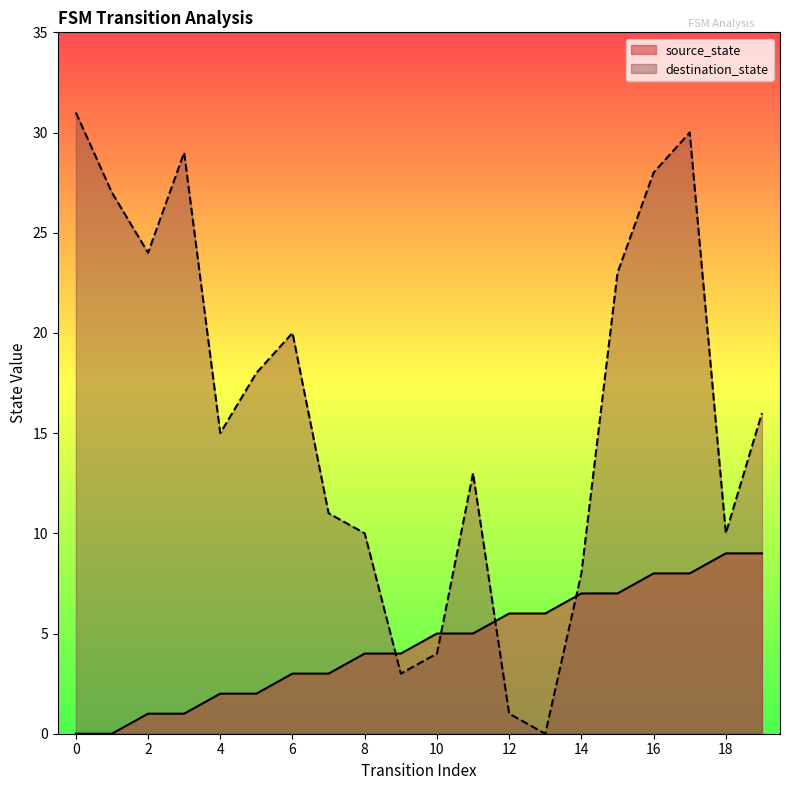

Reading left to right, what are all the values shown in this chart?

source_state: 0=0	1=0	2=1	3=1	4=2	5=2	6=3	7=3	8=4	9=4	10=5	11=5	12=6	13=6	14=7	15=7	16=8	17=8	18=9	19=9
destination_state: 0=31	1=27	2=24	3=29	4=15	5=18	6=20	7=11	8=10	9=3	10=4	11=13	12=1	13=0	14=8	15=23	16=28	17=30	18=10	19=16